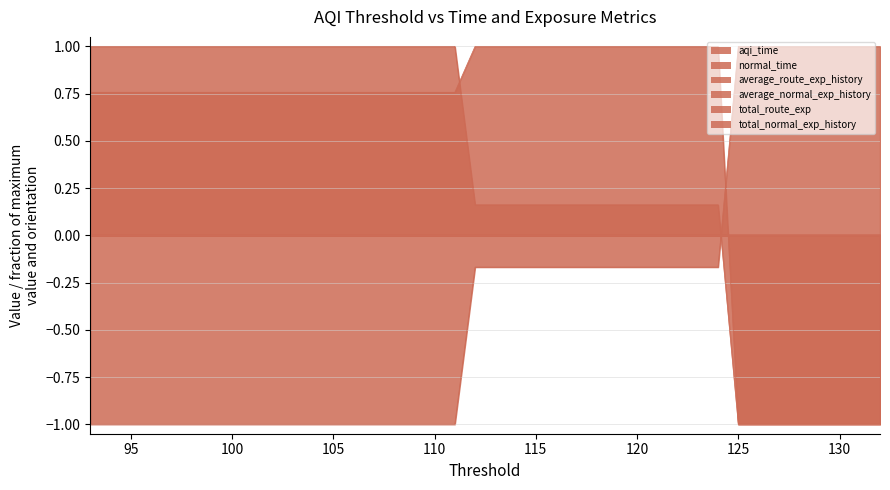

Where does the aqi_time series first go above 0?

124